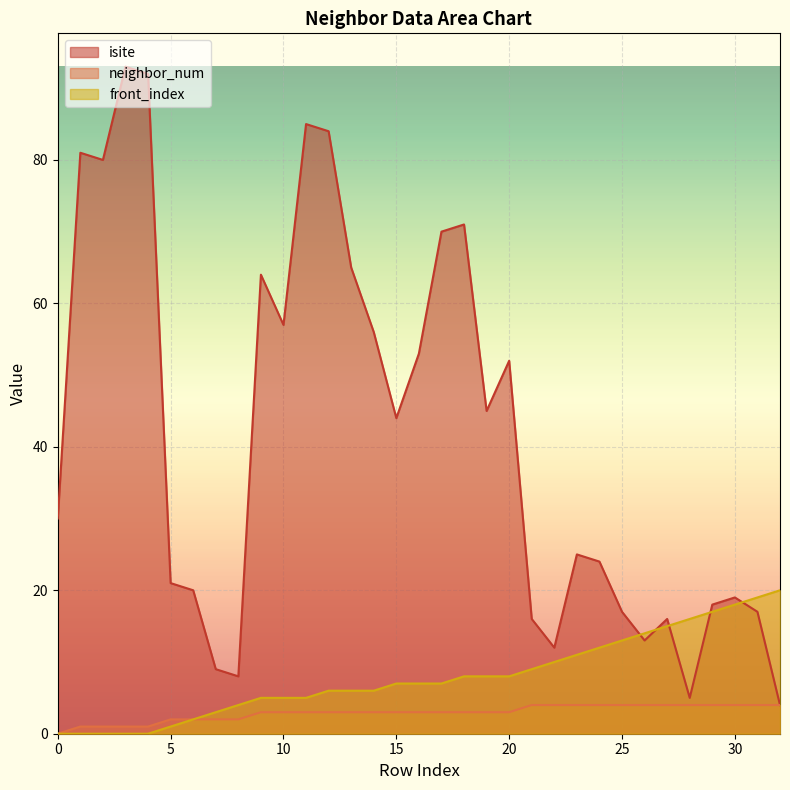

Is it true that front_index equals 11 at 23?

True